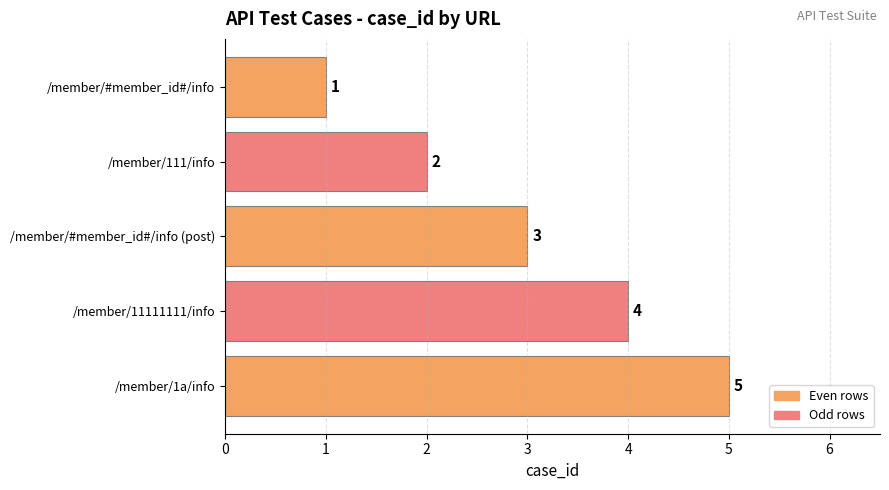

Is it true that the value at /member/11111111/info is 4?

True